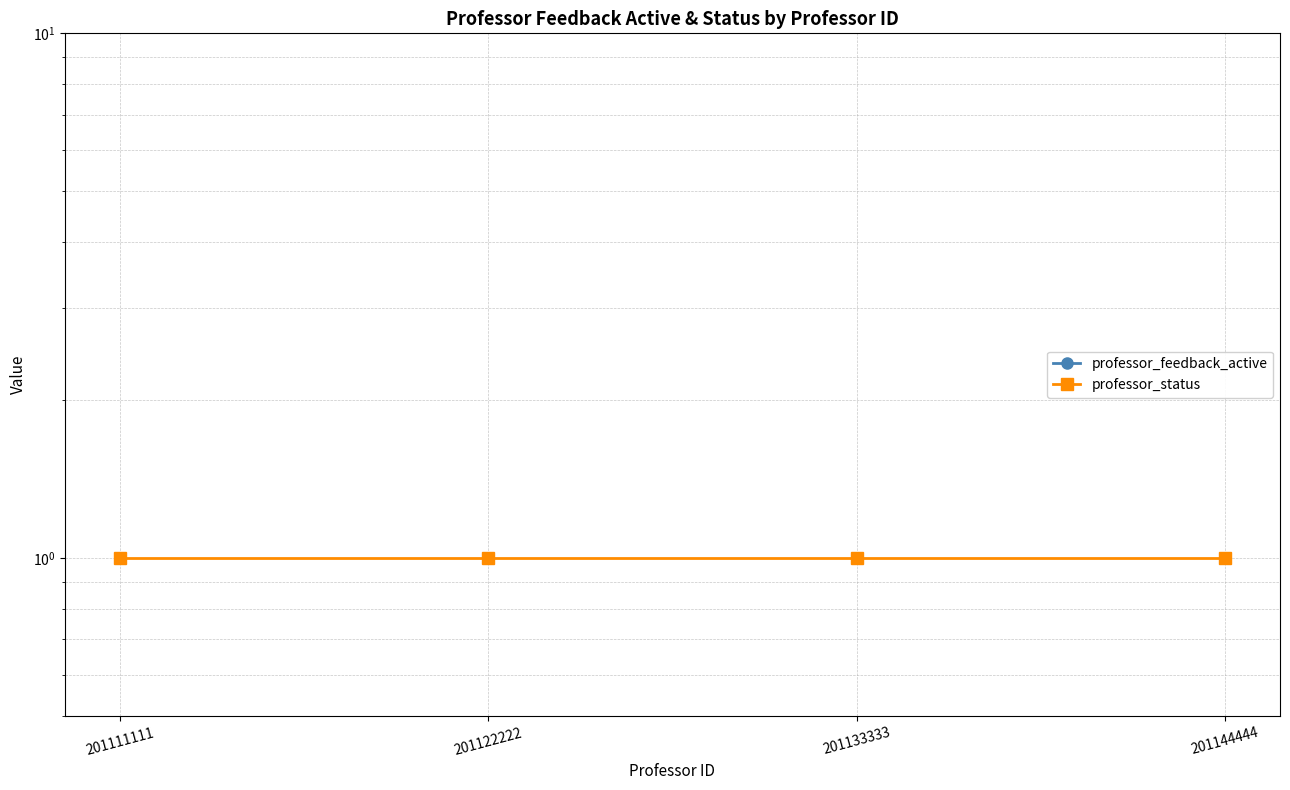

Is the value of professor_feedback_active at 201122222 greater than the value of professor_status at 201133333?

No